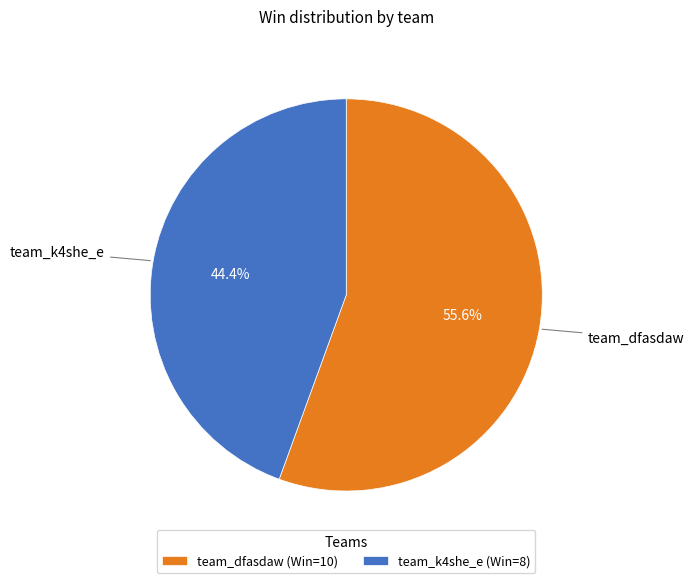

Is it true that team_dfasdaw is 42% of the pie?

False